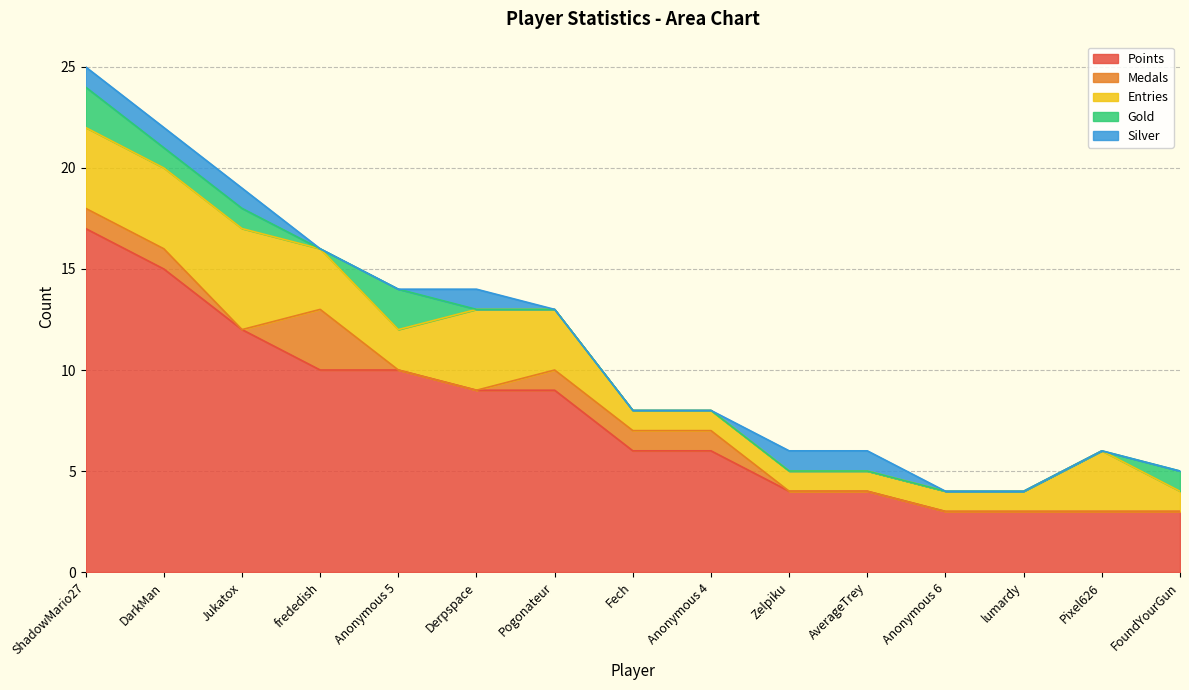

True or false: Gold has more than 1 interior local peaks.

False